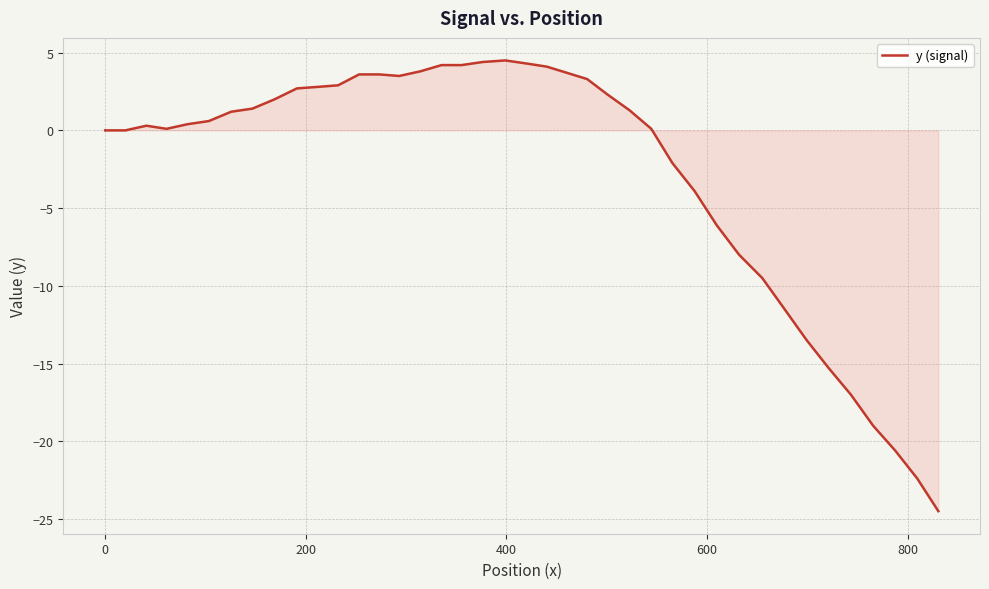

What is the minimum value shown in the chart?

-24.5